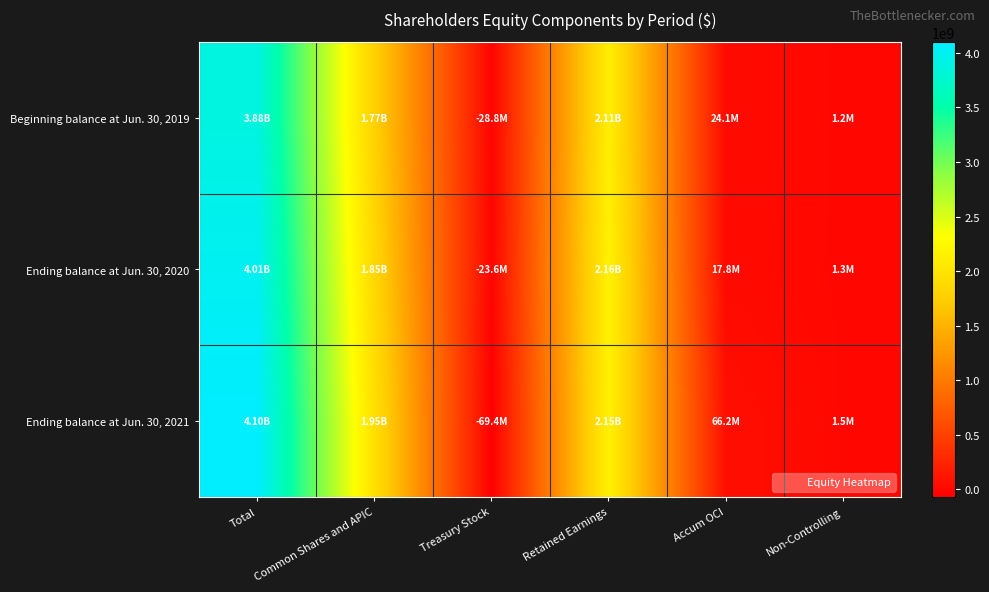

List the series in order of their peak value, lowest first.

Beginning balance at Jun. 30, 2019, Ending balance at Jun. 30, 2020, Ending balance at Jun. 30, 2021